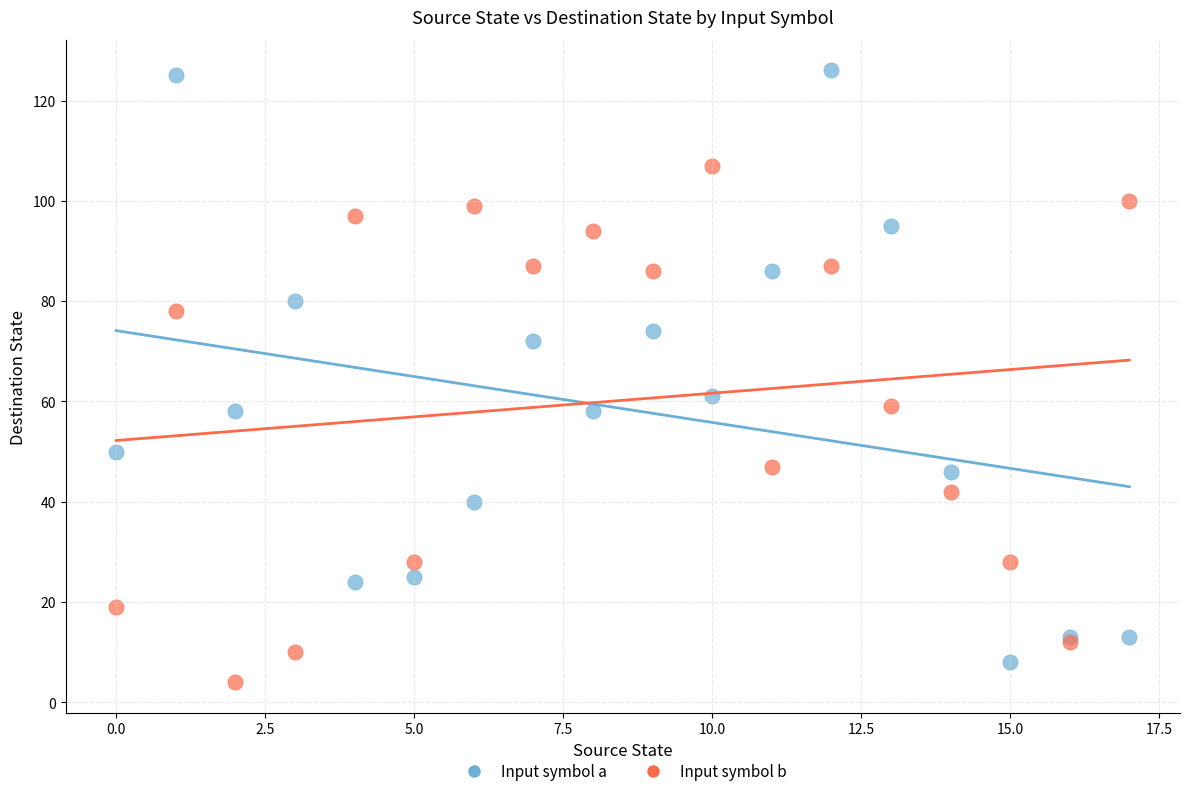

Which series has the widest spread of Y values?

Input symbol a